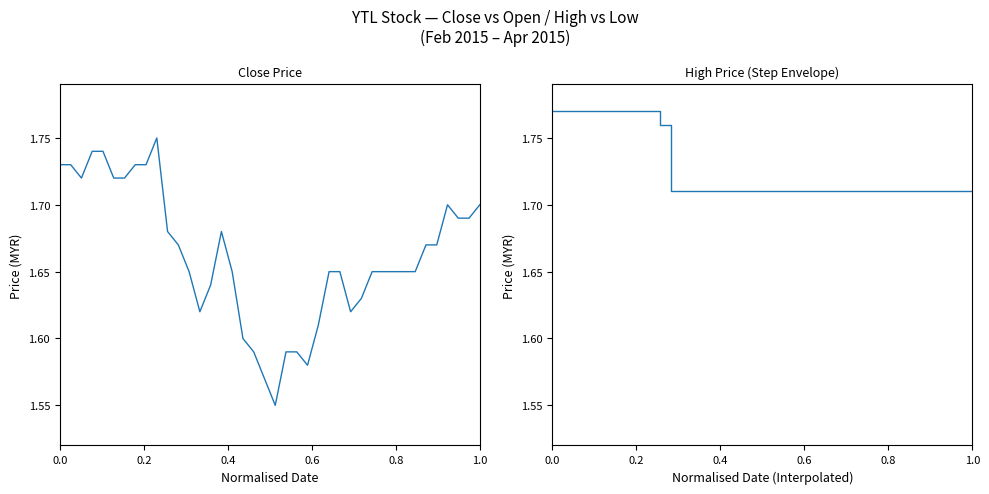

What is the highest value of the close series?

1.8